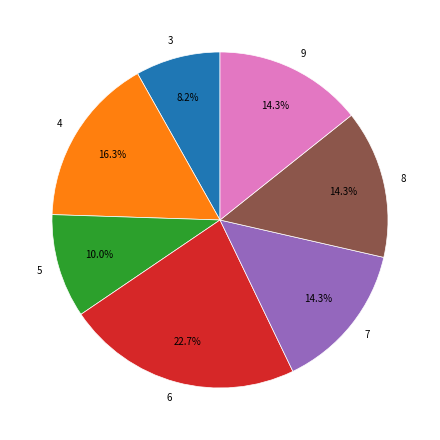

Does any single category account for the majority?

No